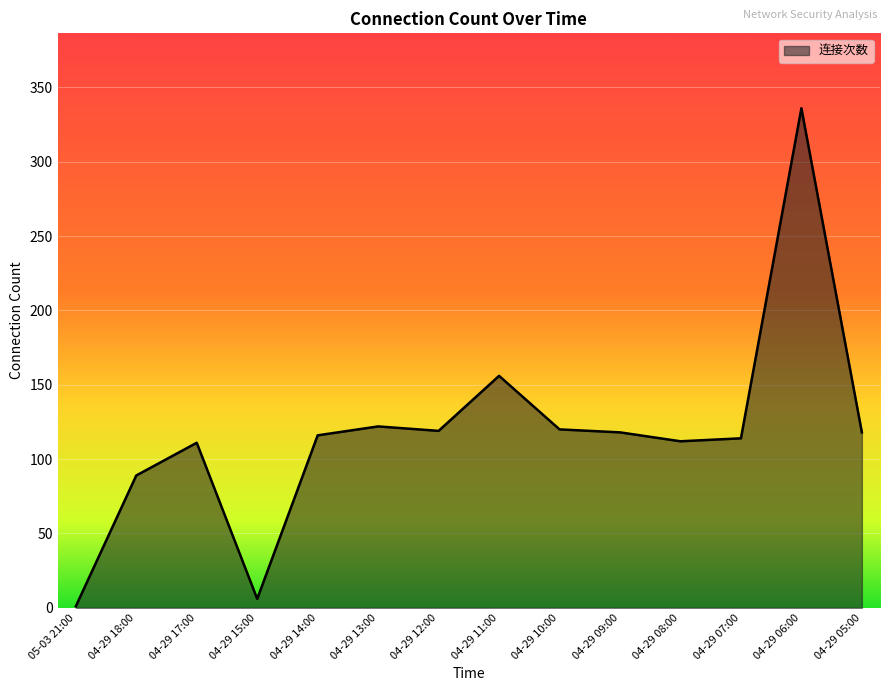

Is it true that the value at 04-29 07:00 is 34?

False